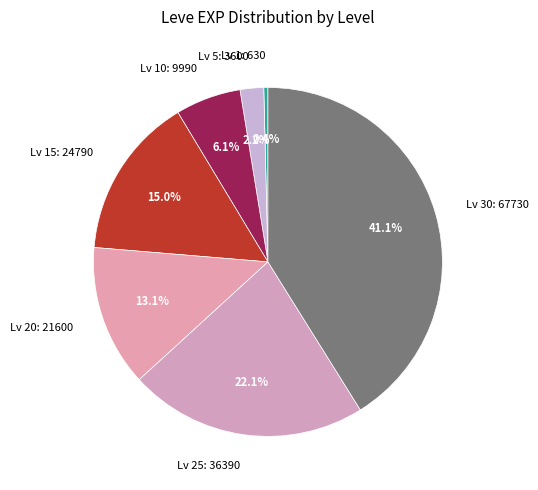

Is there any slice that represents more than half of the pie?

No